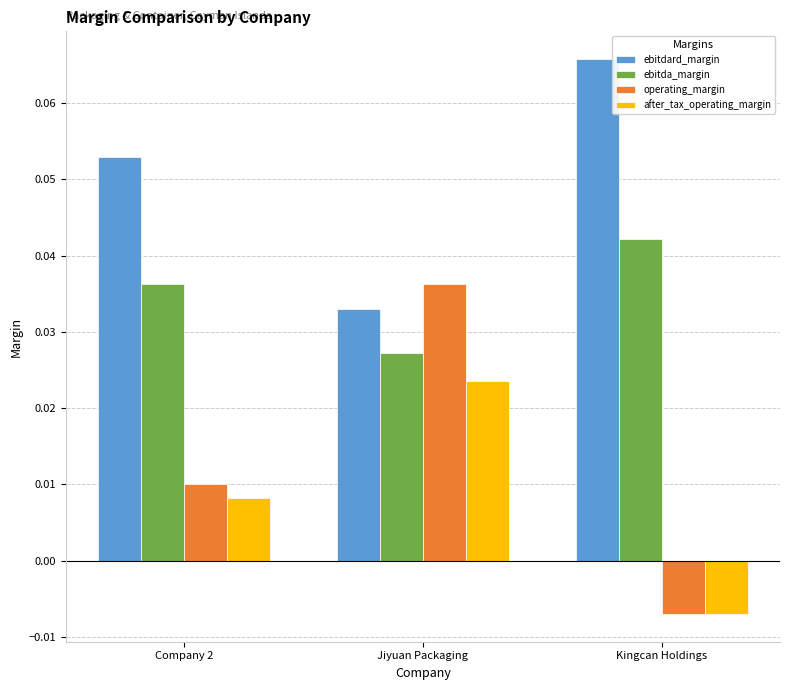

The value of ebitdard_margin at Company 2 is 0.0. True or false?

False